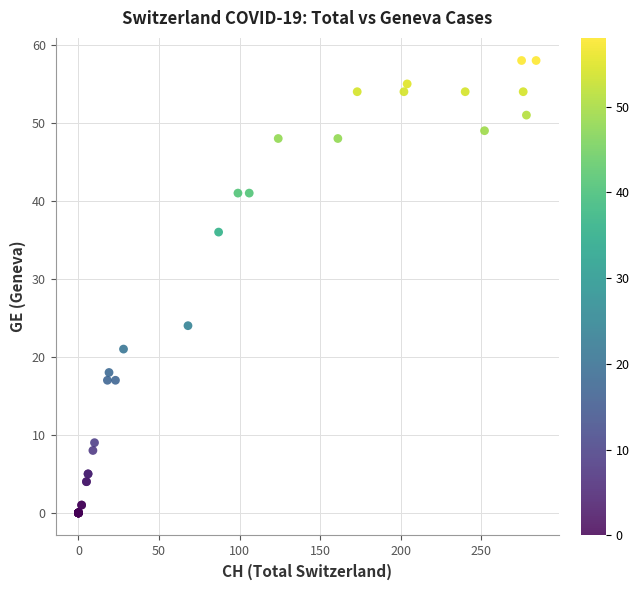

What Y value in the scatter plot is closest to 29?

24